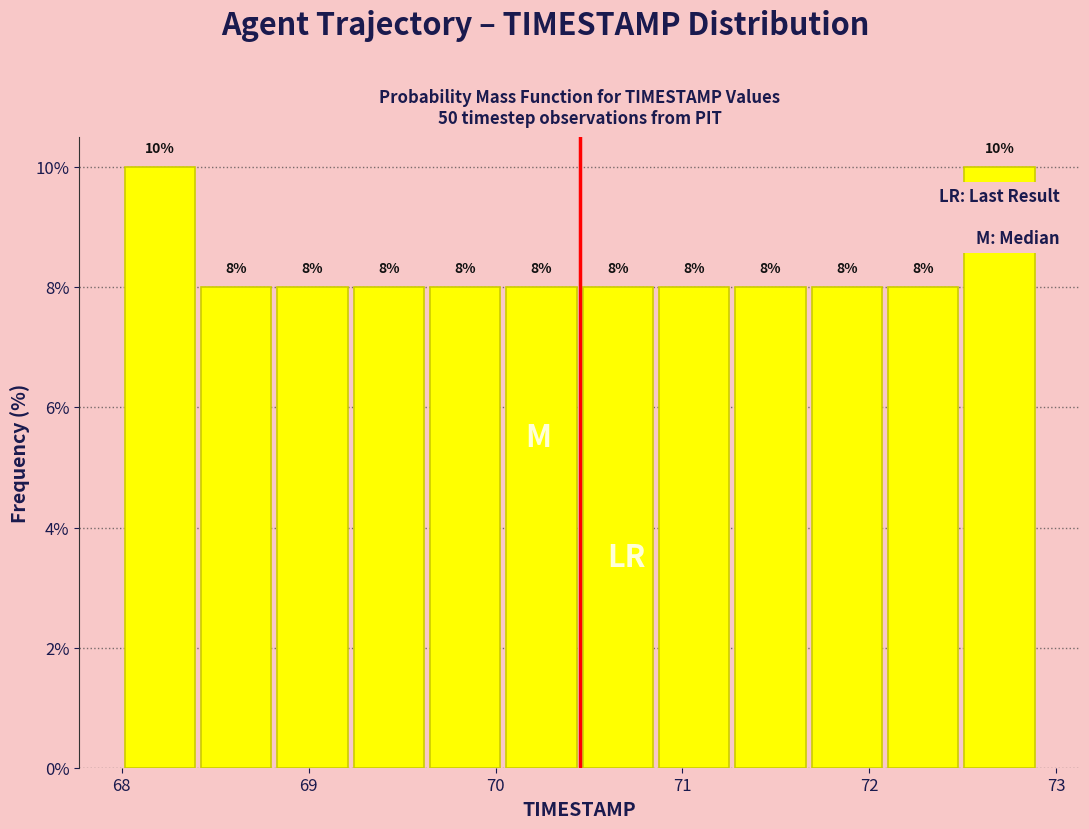

How tall is the bar that spans 71.3 to 71.7 on the x-axis? The bar edges are not printed on the chart, so give them approximately, as read against the axis.

8